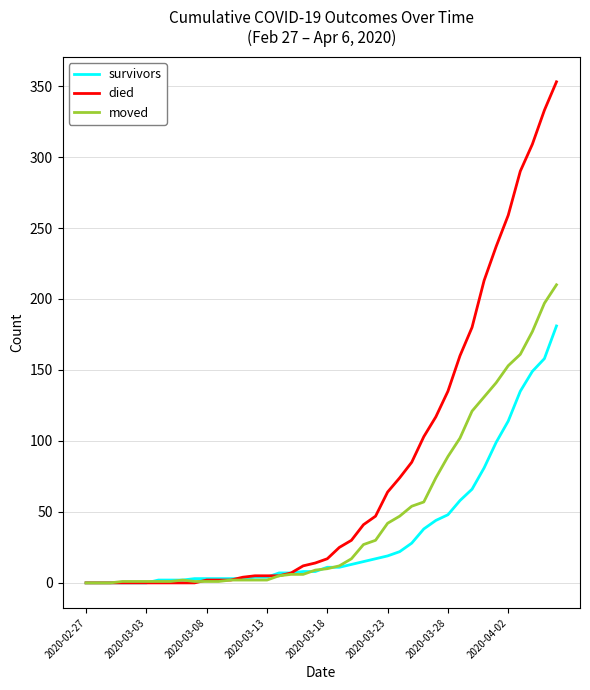

Which series has the largest total across all categories?

died